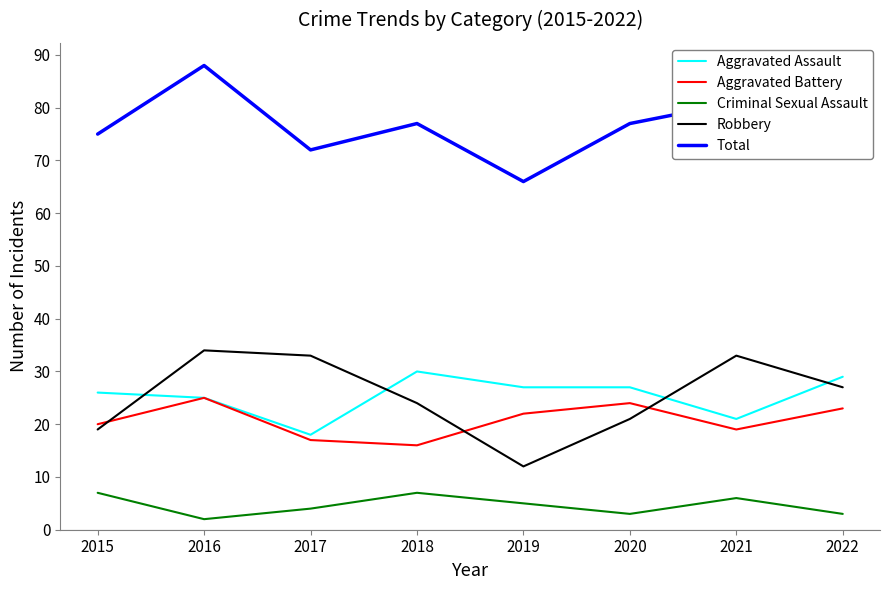

At how many categories does at least one series exceed 17?

8